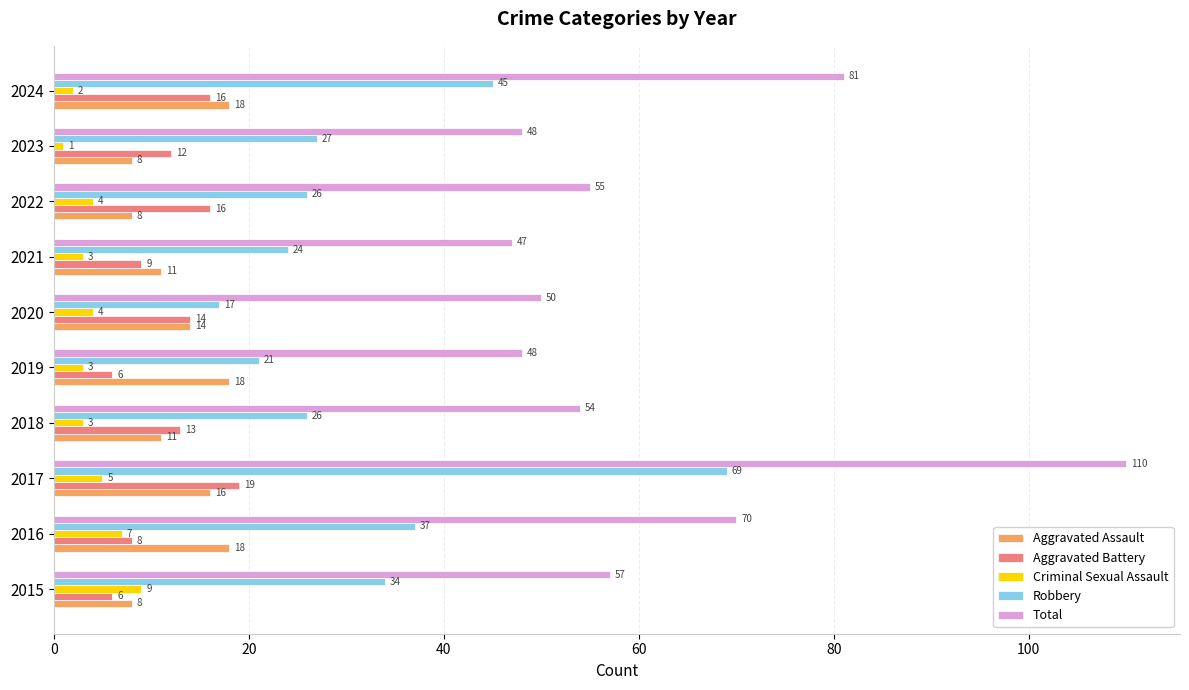

Which series has the largest range (max minus min)?

Total